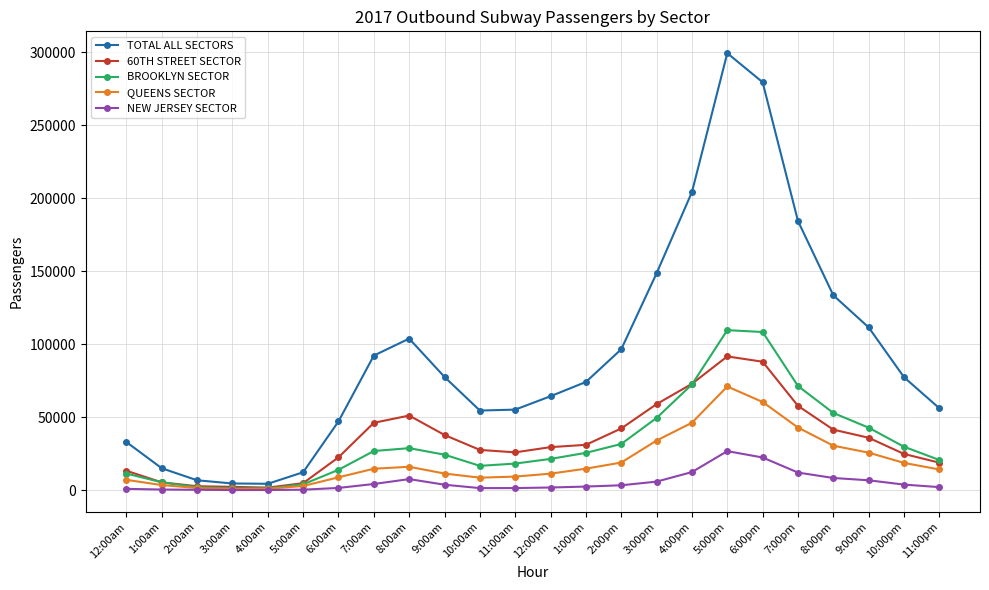

The QUEENS SECTOR series shows 52875 at 3:00pm. True or false?

False